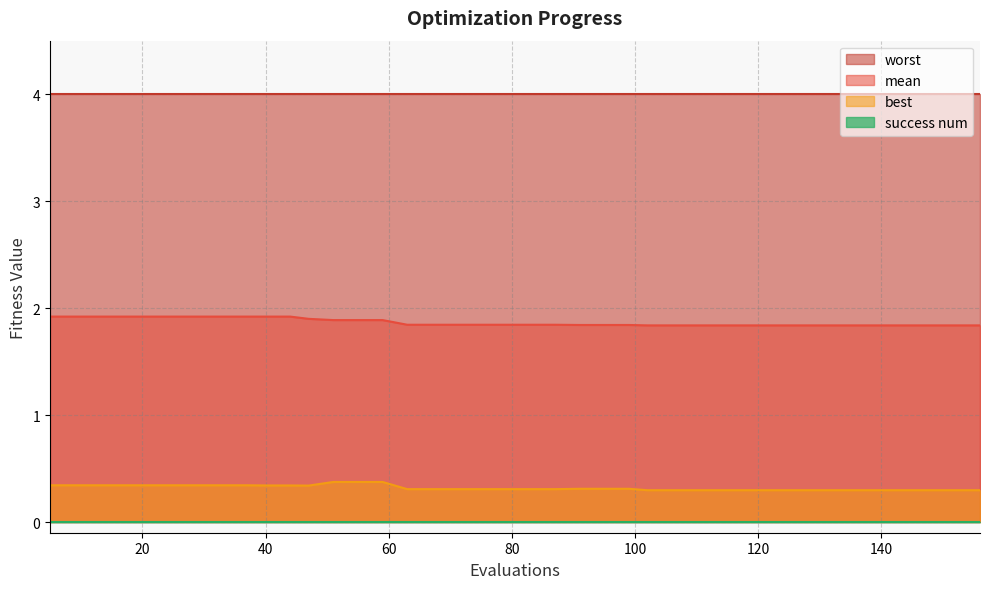

What is the value of the best point at the 28th from the left?

0.3